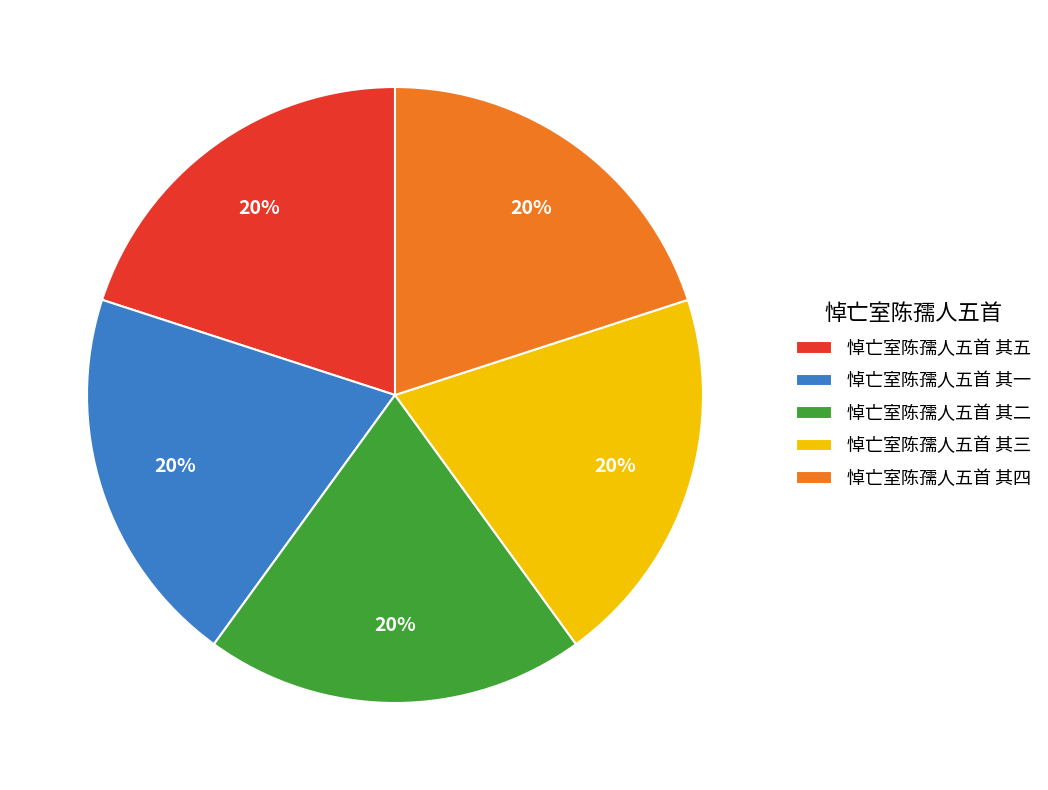

The 悼亡室陈孺人五首 其四 slice represents 32% of the pie. True or false?

False